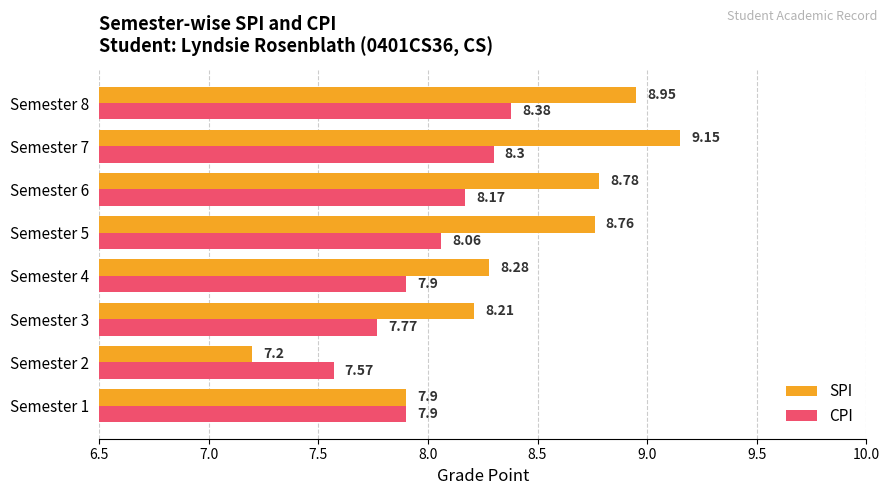

At which category is the sum across all series the highest?

Semester 7